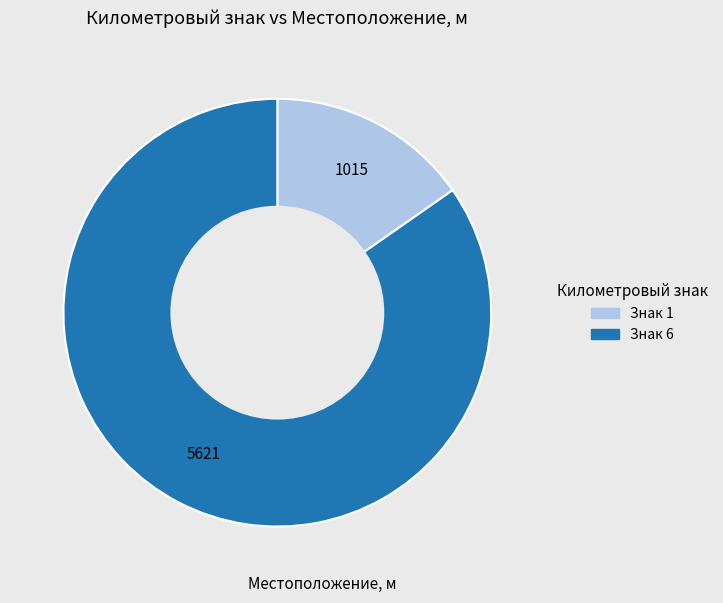

Is there a majority slice in this chart?

Yes